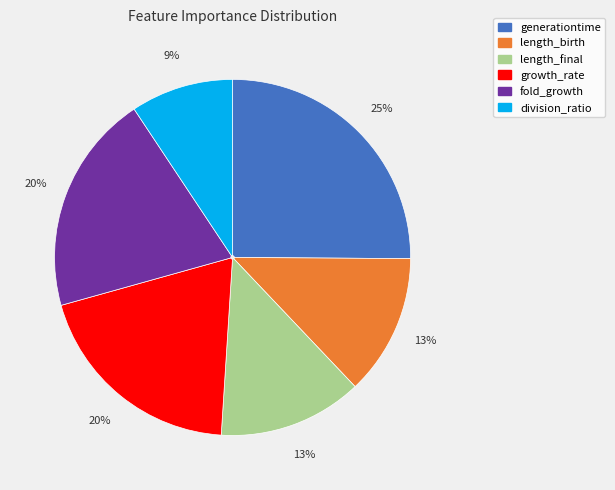

Which slice is the largest?

generationtime